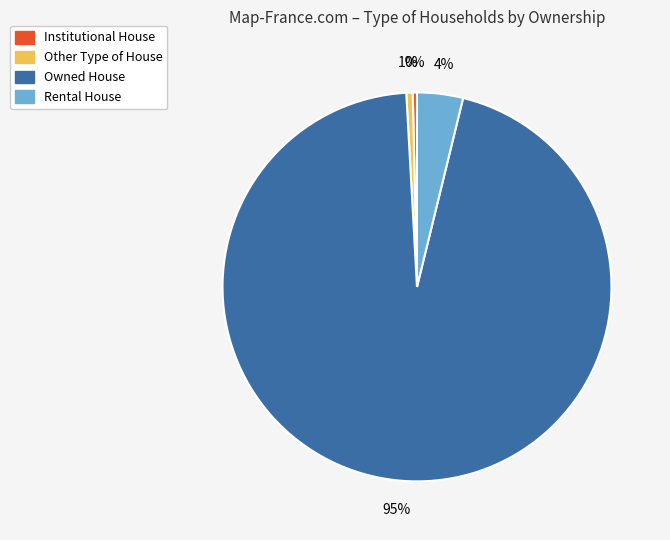

Is the sum of Other Type of House and Owned House greater than half?

Yes